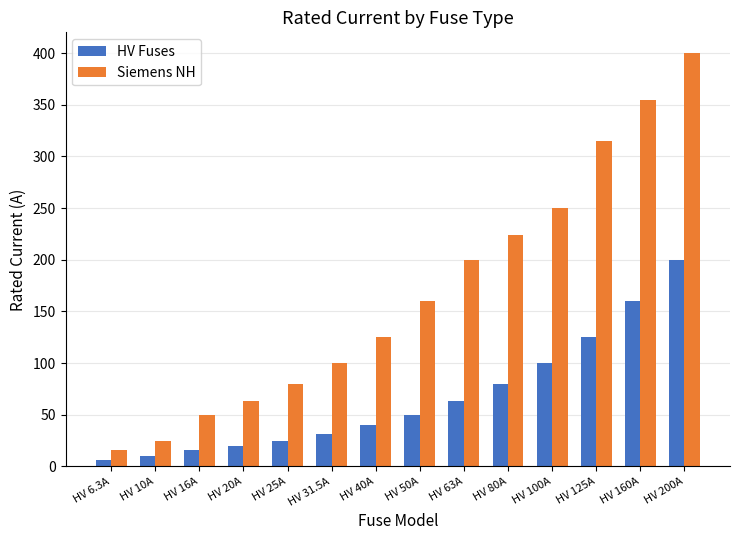

True or false: HV Fuses has a value of 6.3 at HV 6.3A.

True